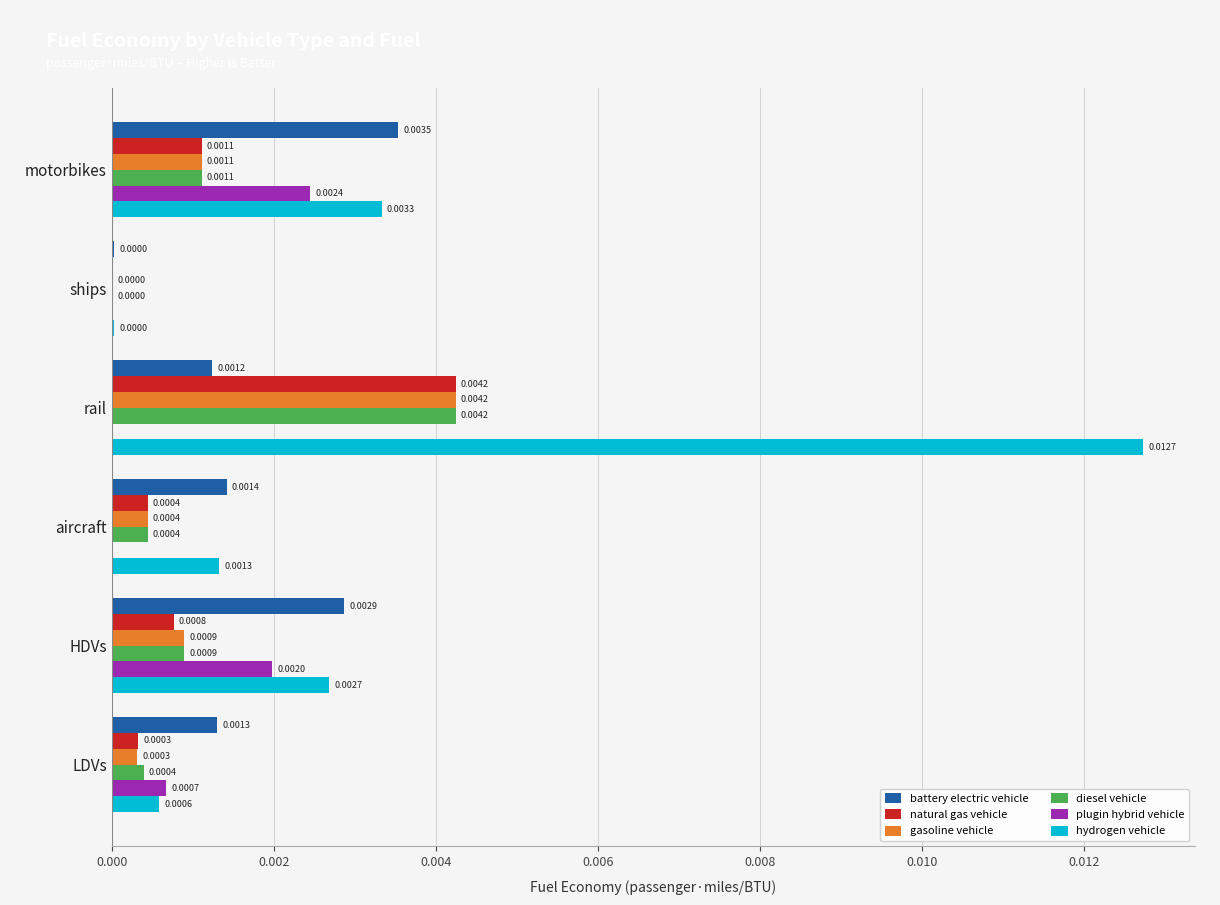

Which series has the largest range (max minus min)?

hydrogen vehicle